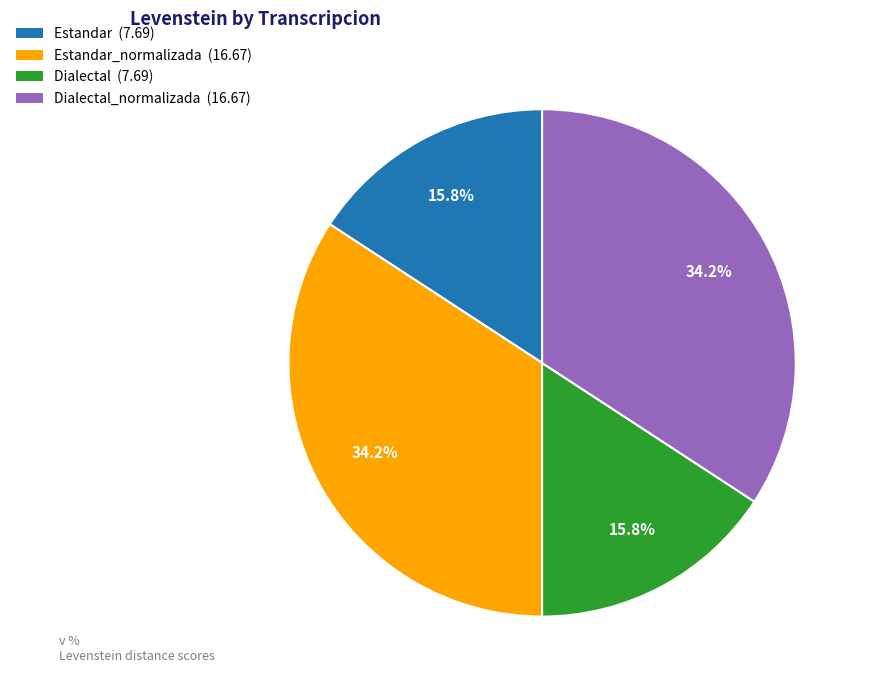

Which has a higher value, Estandar_normalizada (16.67) or Dialectal (7.69)?

Estandar_normalizada (16.67)